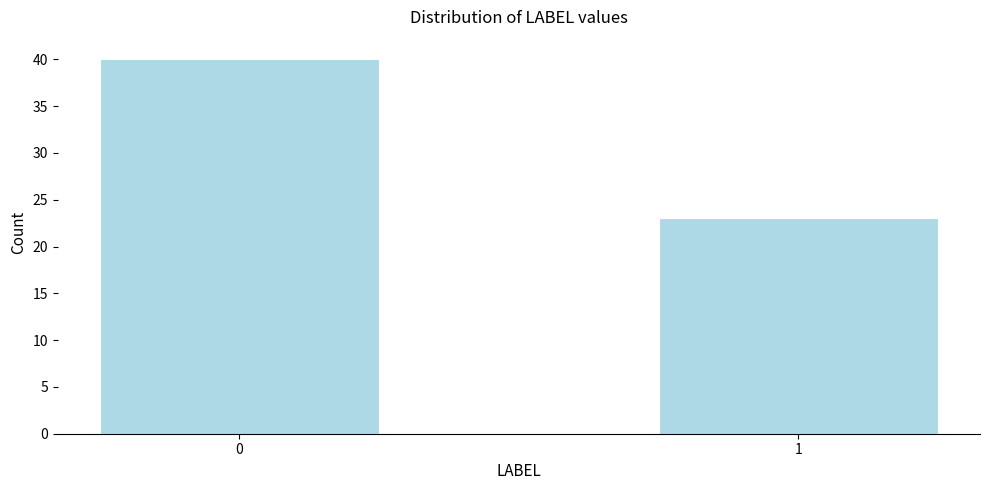

Reading left to right, list all the values displayed in this chart.

40	23